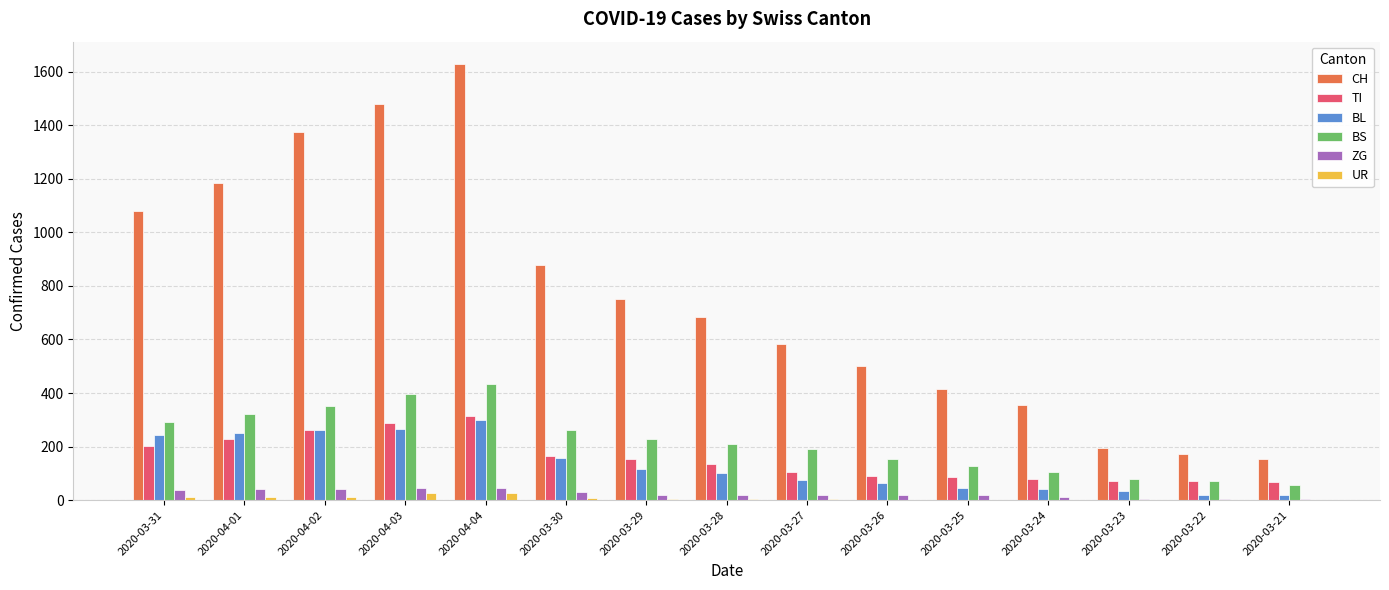

What is the difference between the CH values at 2020-03-28 and 2020-03-25?

269